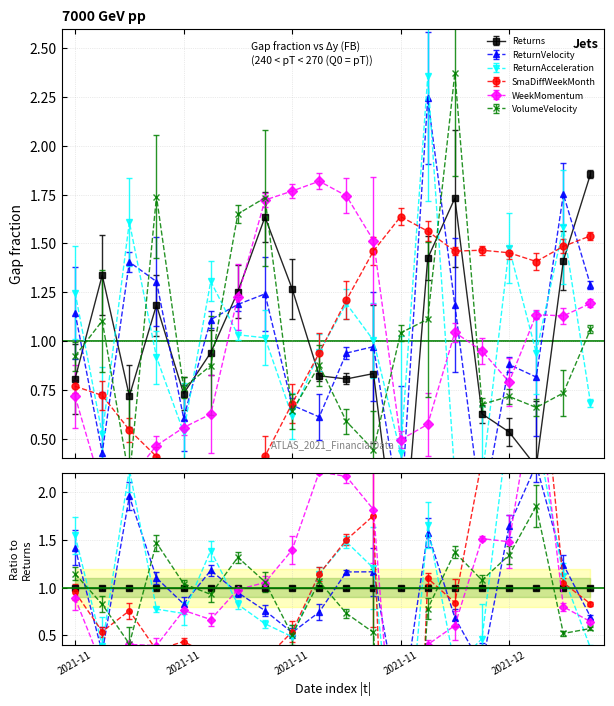

At 2021-12-06, list the series in order from largest to smallest.

ReturnVelocity, ReturnAcceleration, SmaDiffWeekMonth, Returns, WeekMomentum, VolumeVelocity